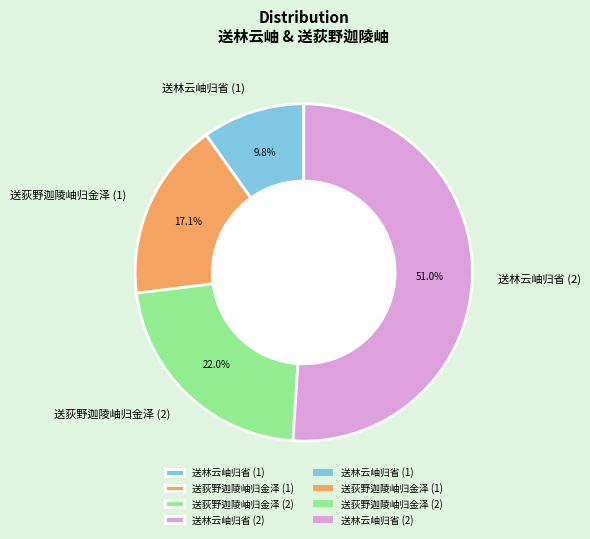

What is the ratio of the value at 送林云岫归省 (2) to the value at 送林云岫归省 (1)?

5.2